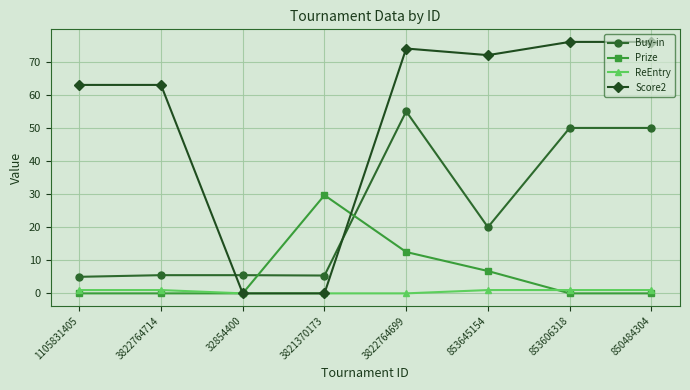

At which label does Score2 first exceed 72?

3822764699